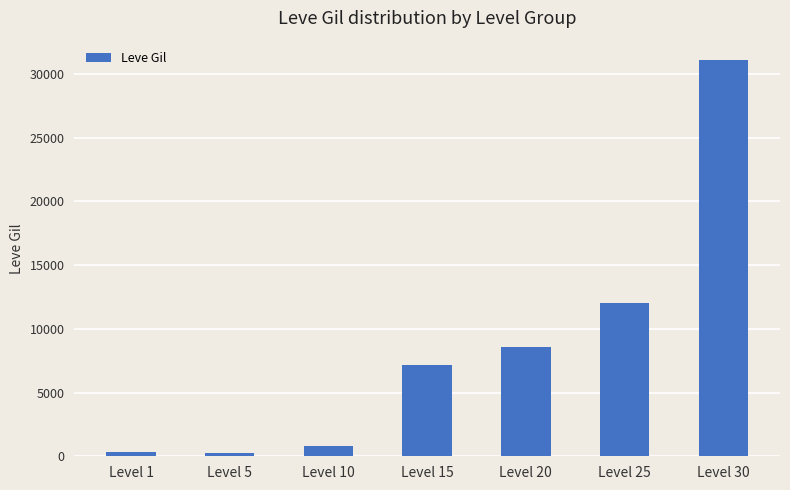

What is the greatest value displayed?

31070